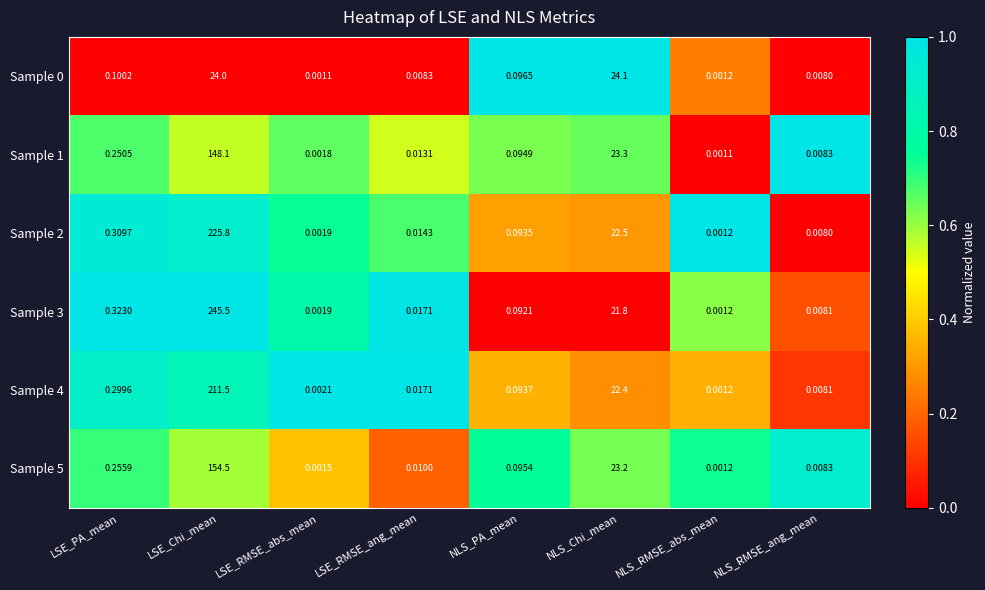

Is the value of Sample 3 at LSE_Chi_mean greater than the value of Sample 0 at NLS_RMSE_abs_mean?

Yes